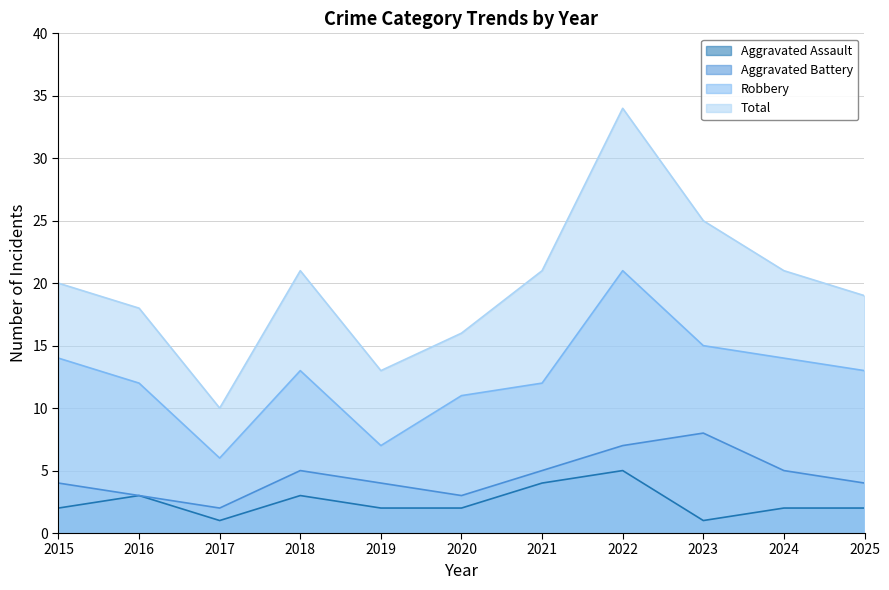

What is the value of the Aggravated Battery point at the 4th from the left?

5